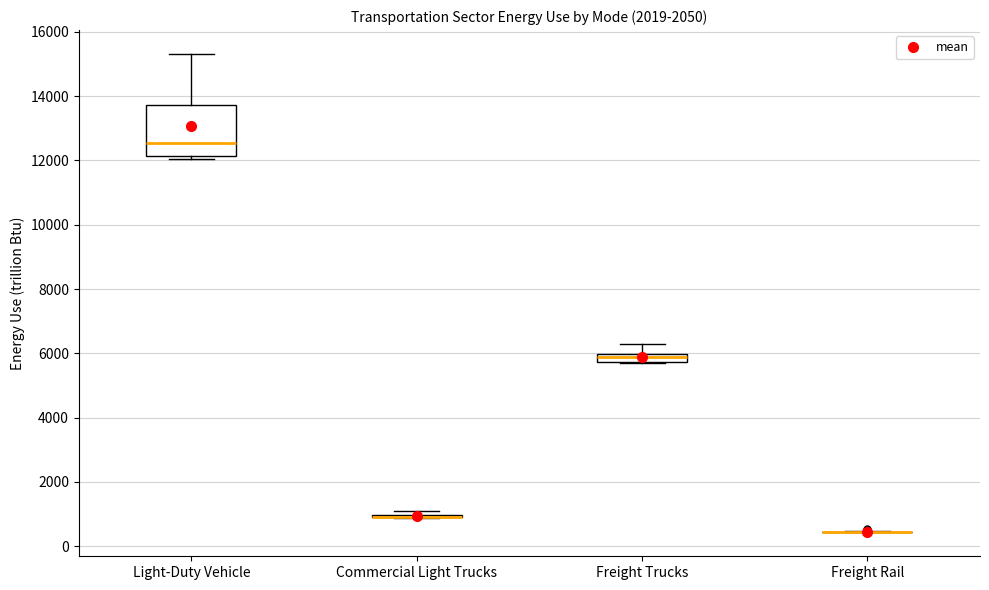

Where is the upper edge of the box for Light-Duty Vehicle on the y-axis? The values are not printed on the chart, so give them approximately, as read against the axis.

13800